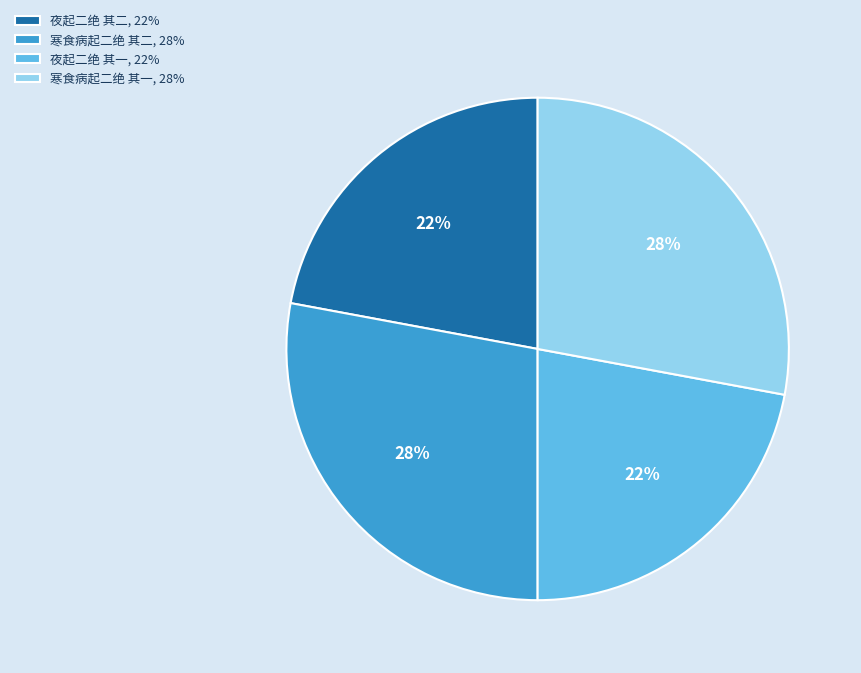

Approximately how many times larger is the value at 寒食病起二绝 其一 compared to 寒食病起二绝 其二?

1.0